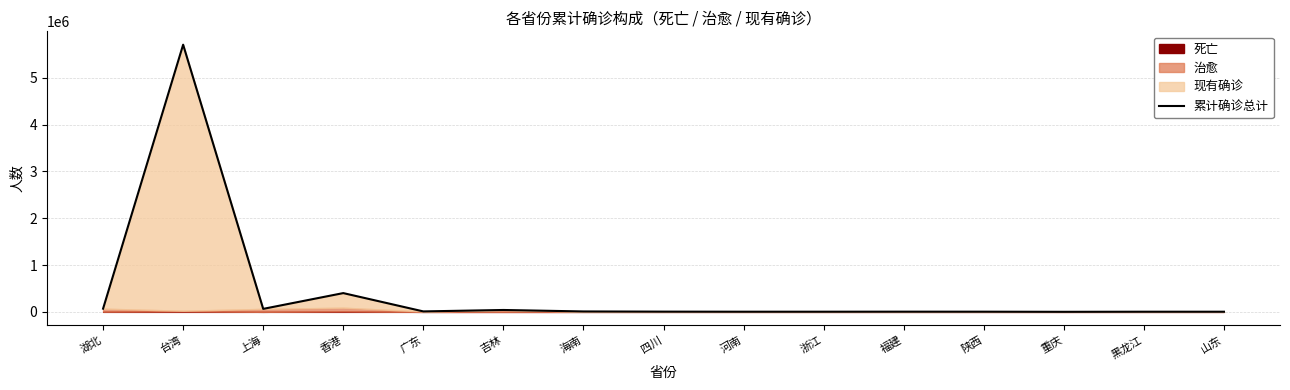

Rank the categories by value from highest to lowest.

台湾, 香港, 湖北, 上海, 吉林, 广东, 海南, 四川, 福建, 陕西, 浙江, 河南, 黑龙江, 山东, 重庆